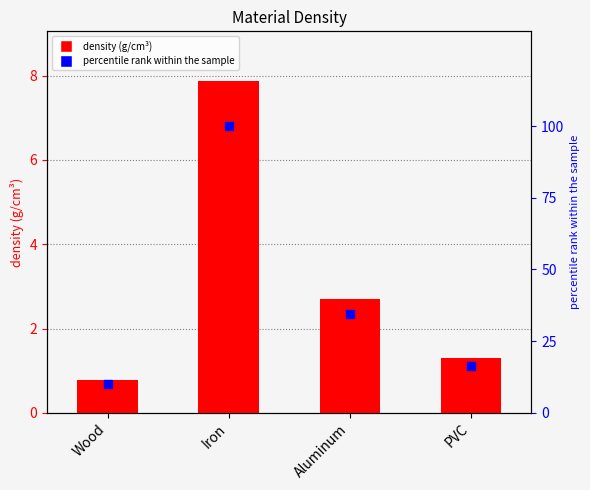

What is the total value across all series at Wood?

10.7